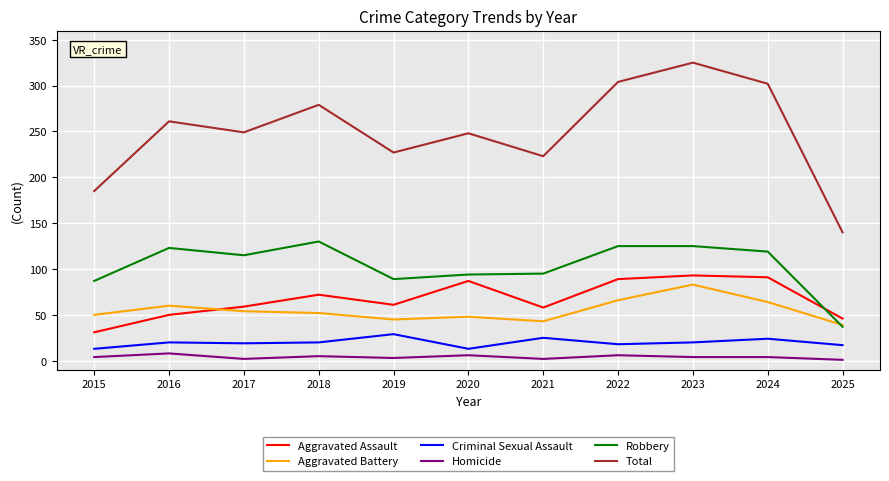

Which series has the largest range (max minus min)?

Total